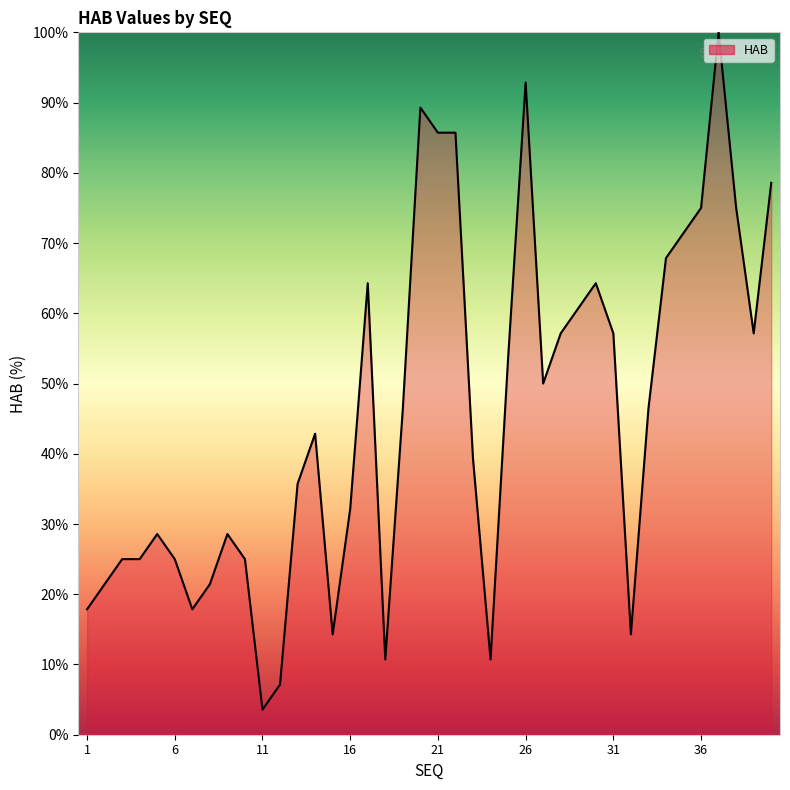

Reading left to right, list all the values displayed in this chart.

17.9	21.4	25.0	25.0	28.6	25.0	17.9	21.4	28.6	25.0	3.6	7.1	35.7	42.9	14.3	32.1	64.3	10.7	46.4	89.3	85.7	85.7	39.3	10.7	53.6	92.9	50.0	57.1	60.7	64.3	57.1	14.3	46.4	67.9	71.4	75.0	100.0	75.0	57.1	78.6